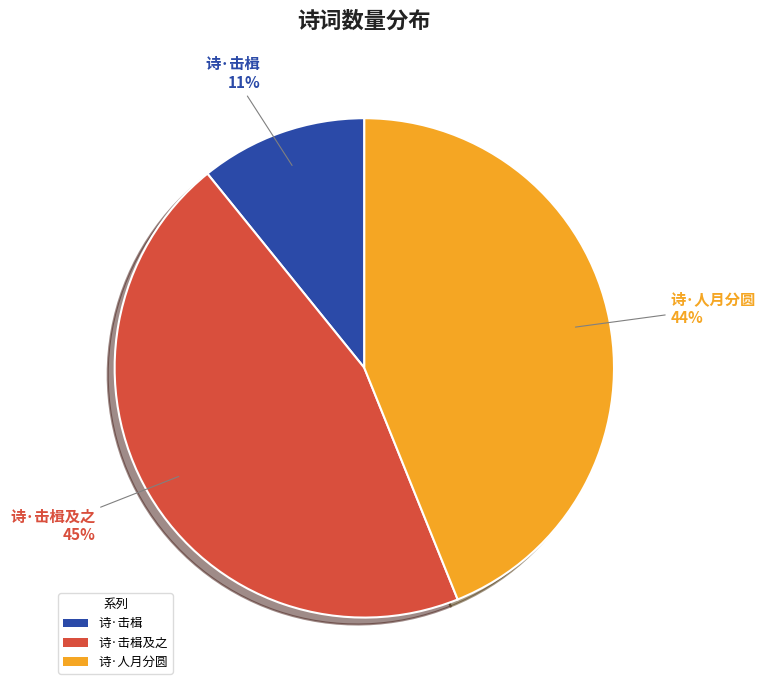

What is the smallest slice in the pie chart?

诗·击楫